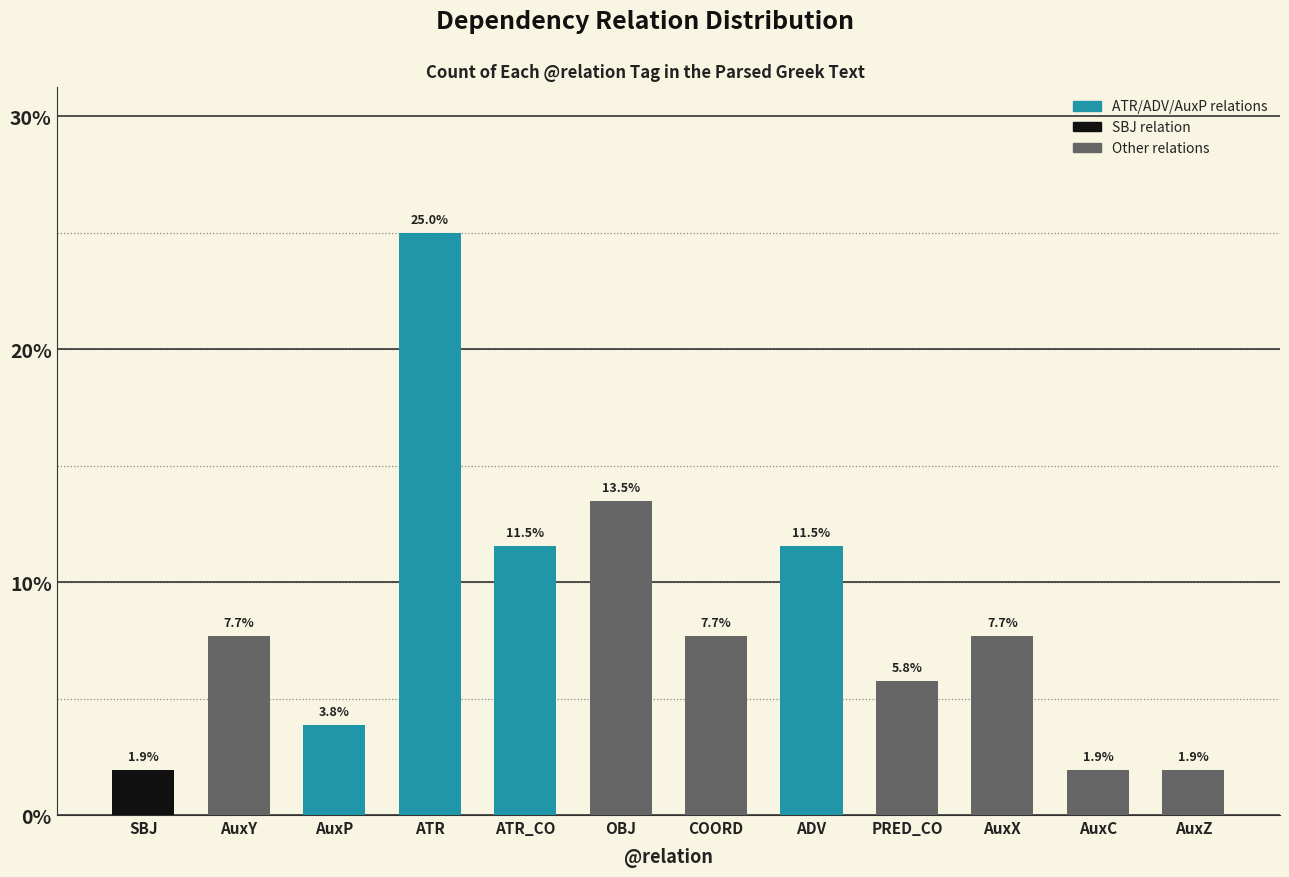

How many bars are there in total?

12